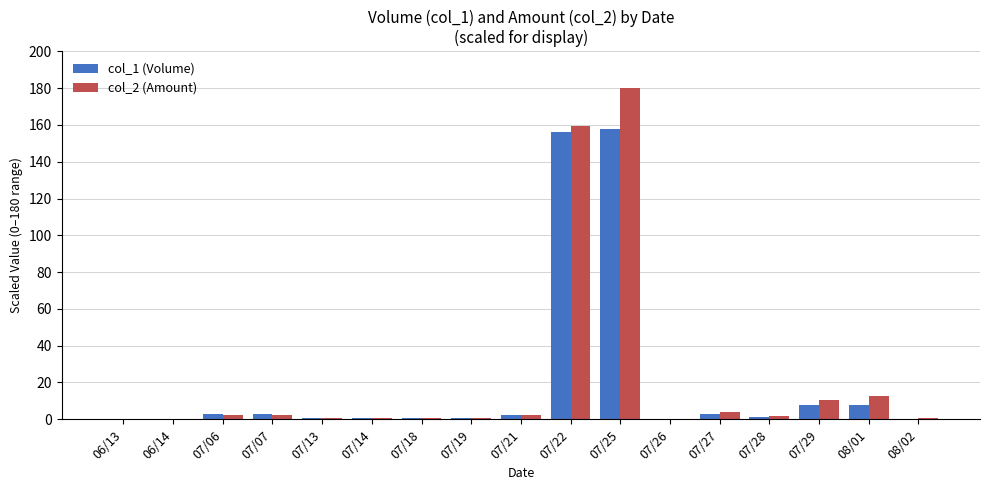

What is the sum of all col_1 (Volume) values?

344.7